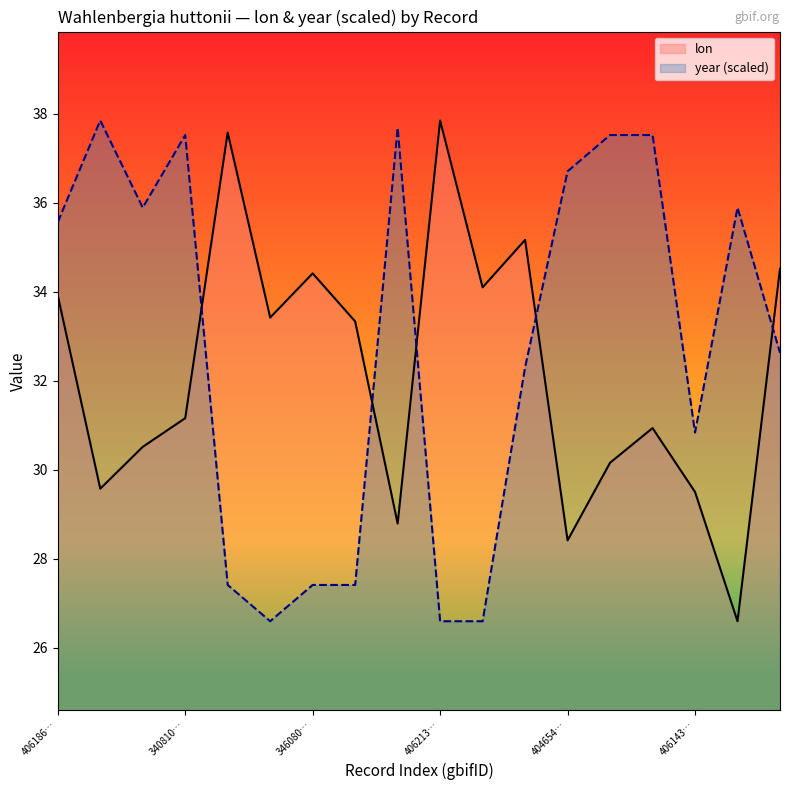

What is the difference between the maximum and minimum values in the year (scaled) series?

11.3